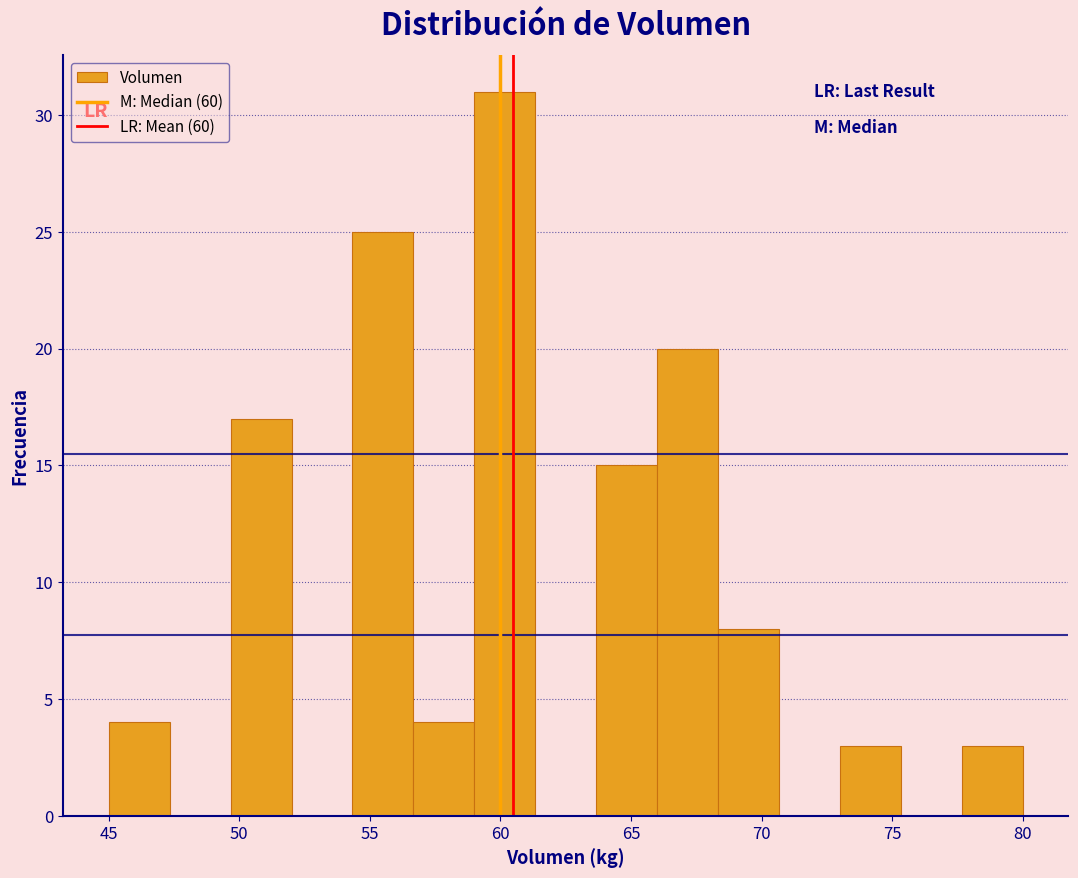

Which range on the x-axis has the tallest bar?

59.0 to 61.5